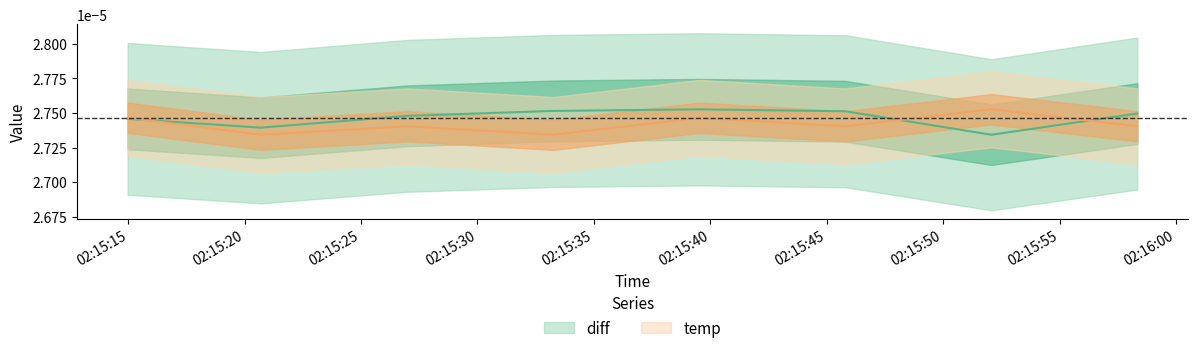

What position from the left is 2022-03-02 02:15:58.339000?

8